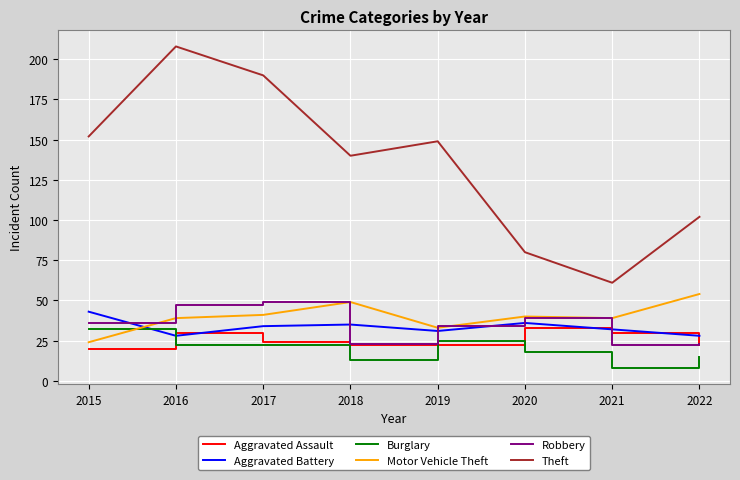

How many times do Burglary and Motor Vehicle Theft cross each other?

1